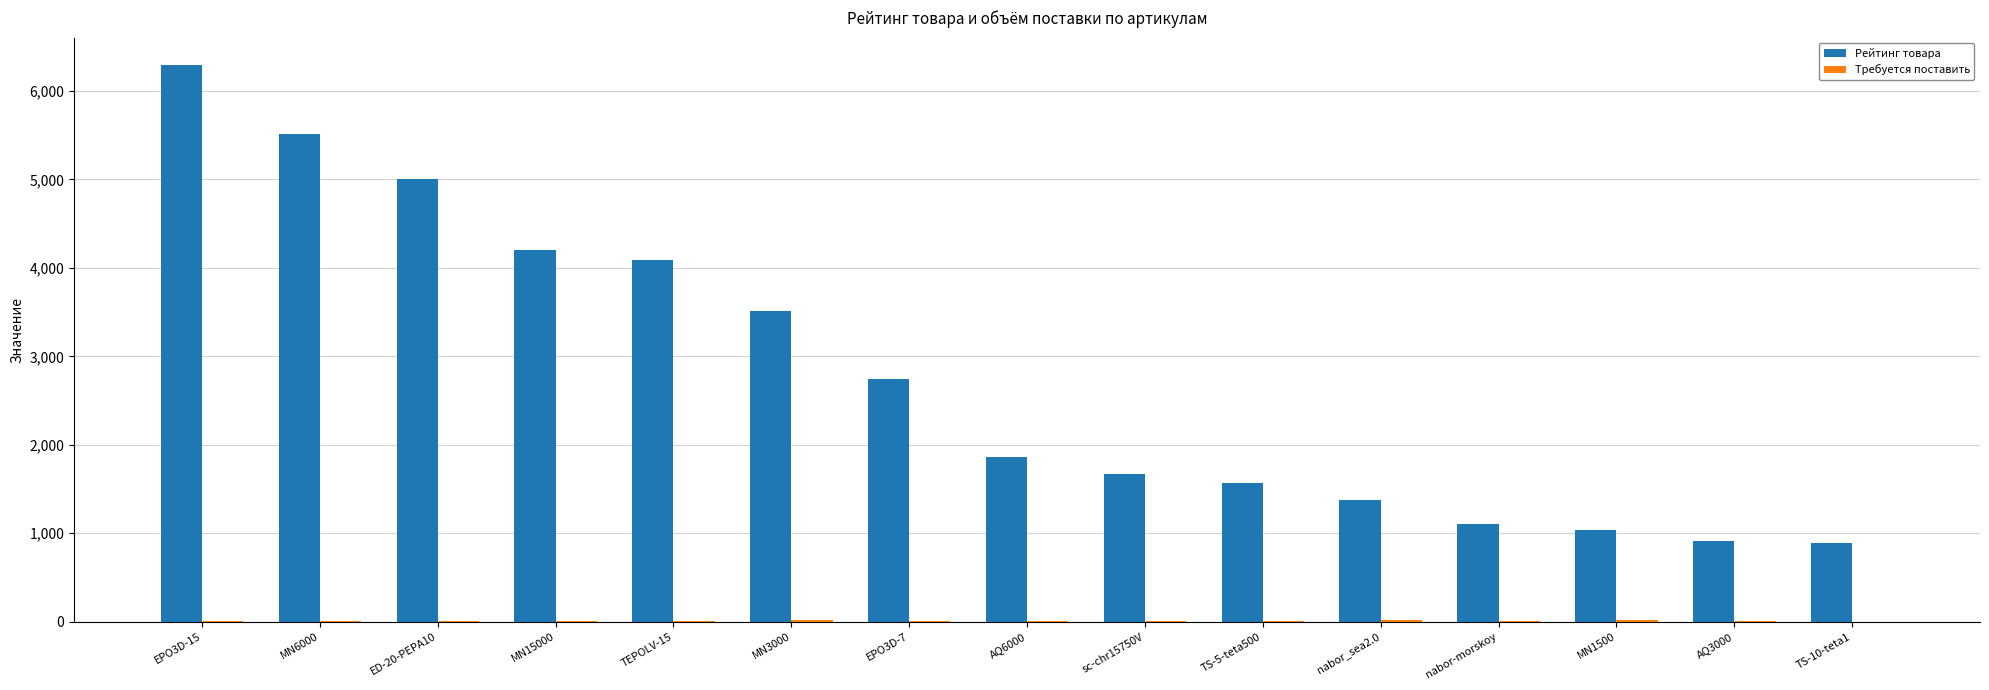

Is it true that Рейтинг товара equals 5052.5 at MN3000?

False